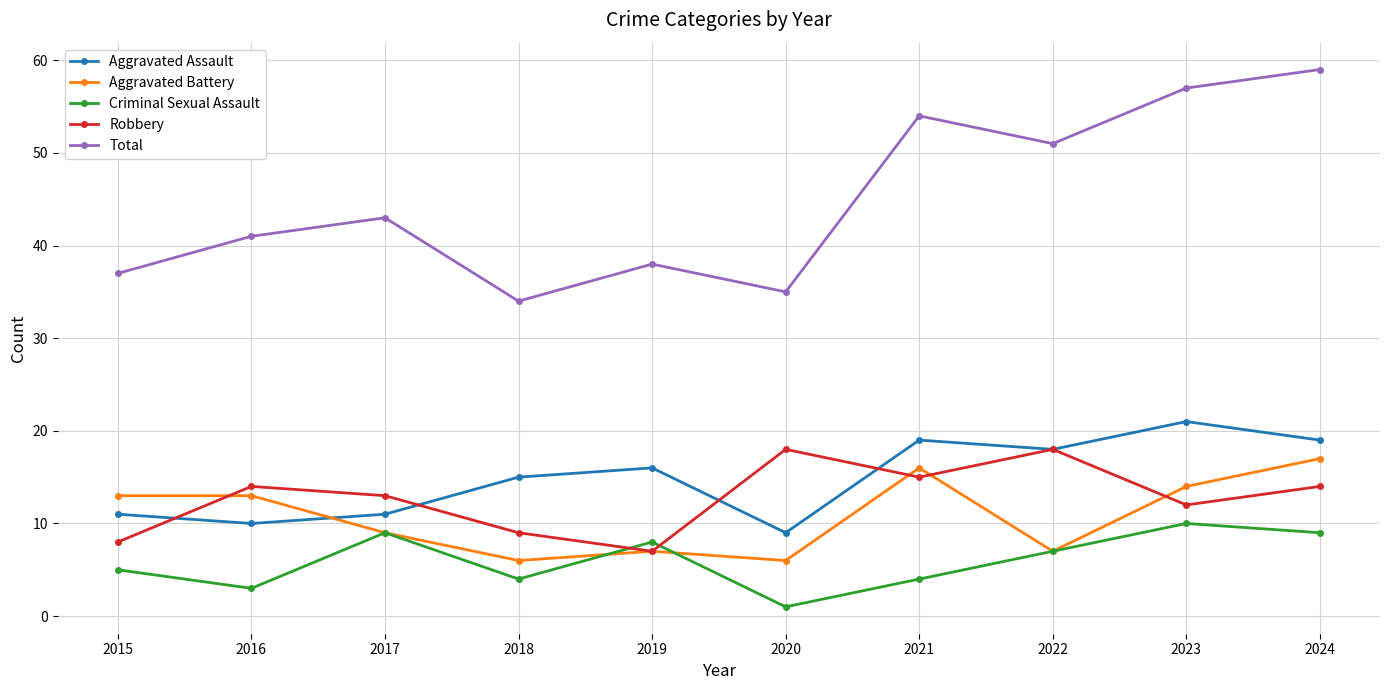

What is the value of the Total point at the 4th from the left?

34